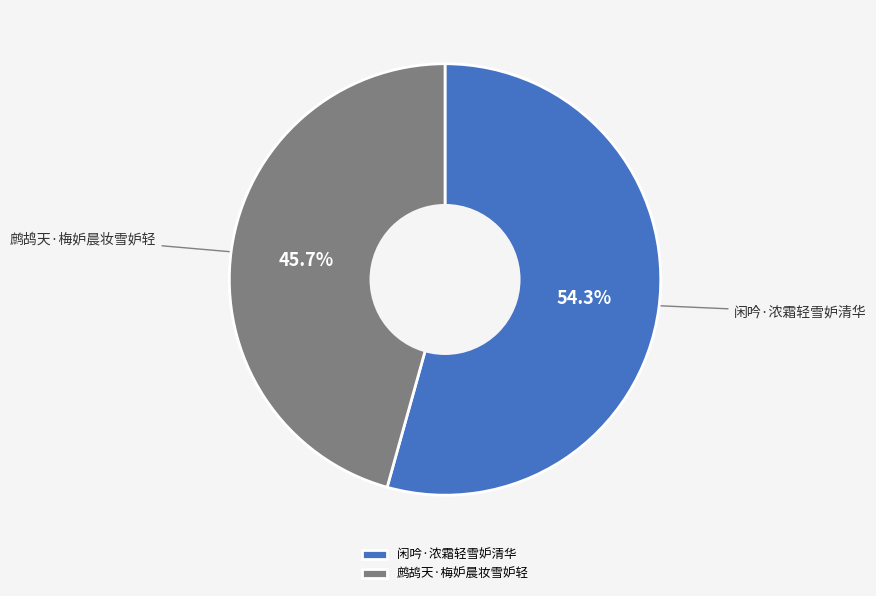

Which category has the smallest portion of the pie?

鹧鸪天·梅妒晨妆雪妒轻